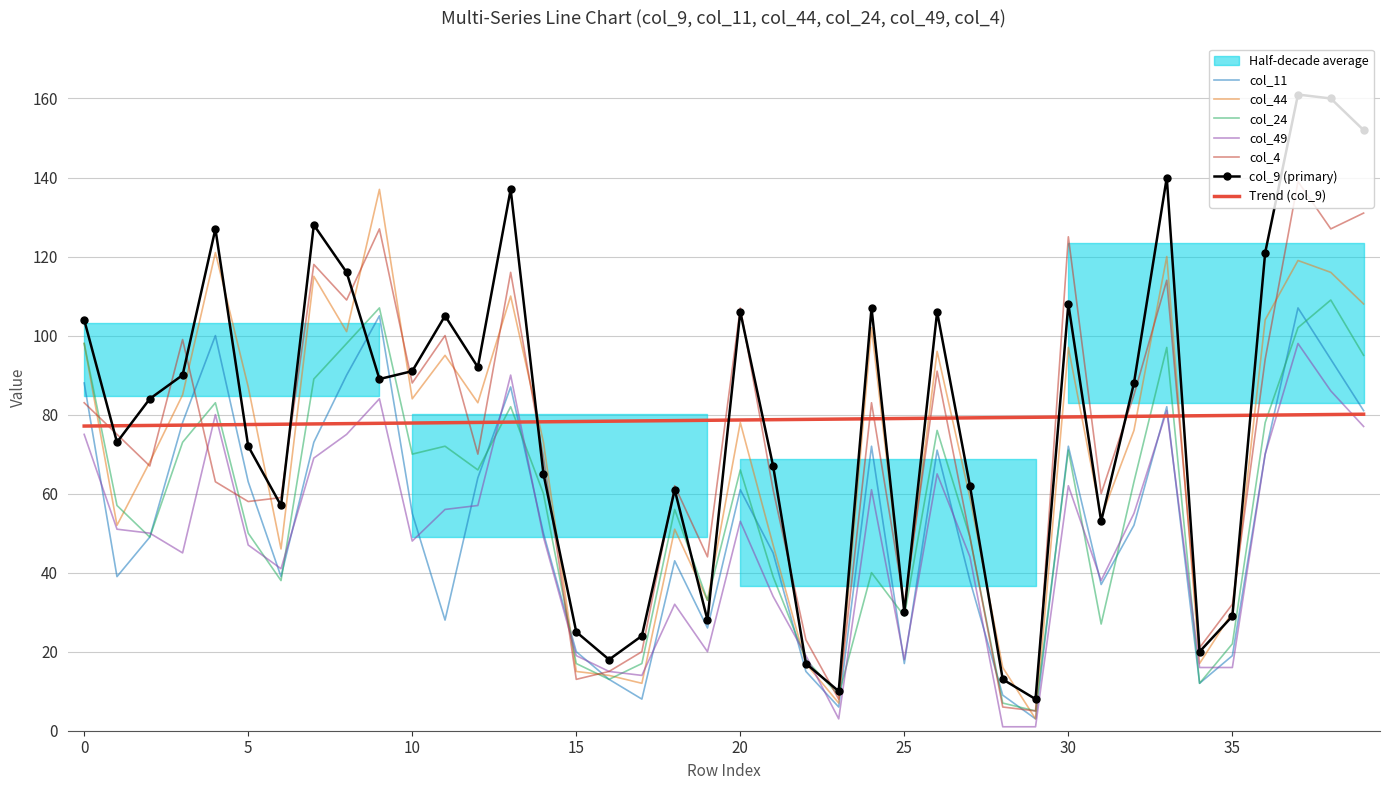

How many series are shown in this chart?

6